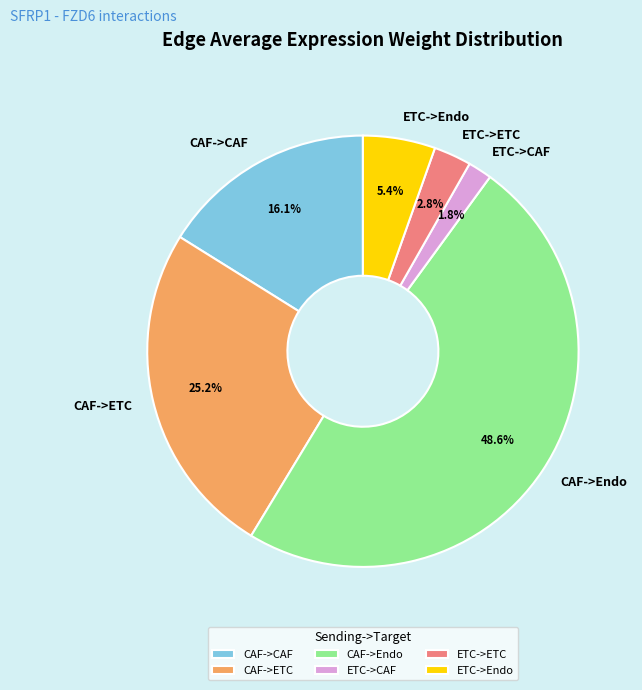

How many slices are in this pie chart?

6